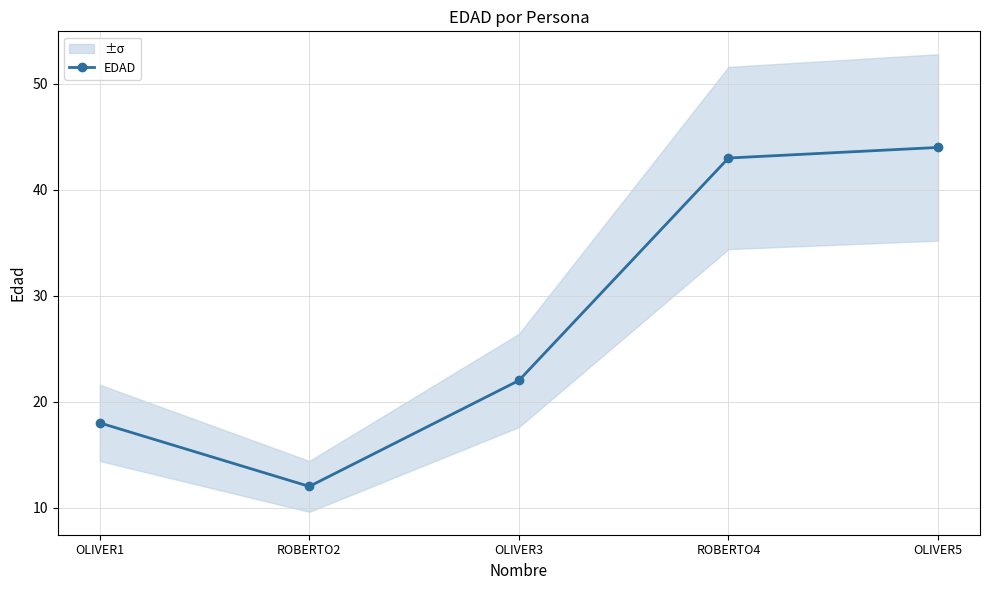

Which label corresponds to the smallest value in the chart?

ROBERTO2